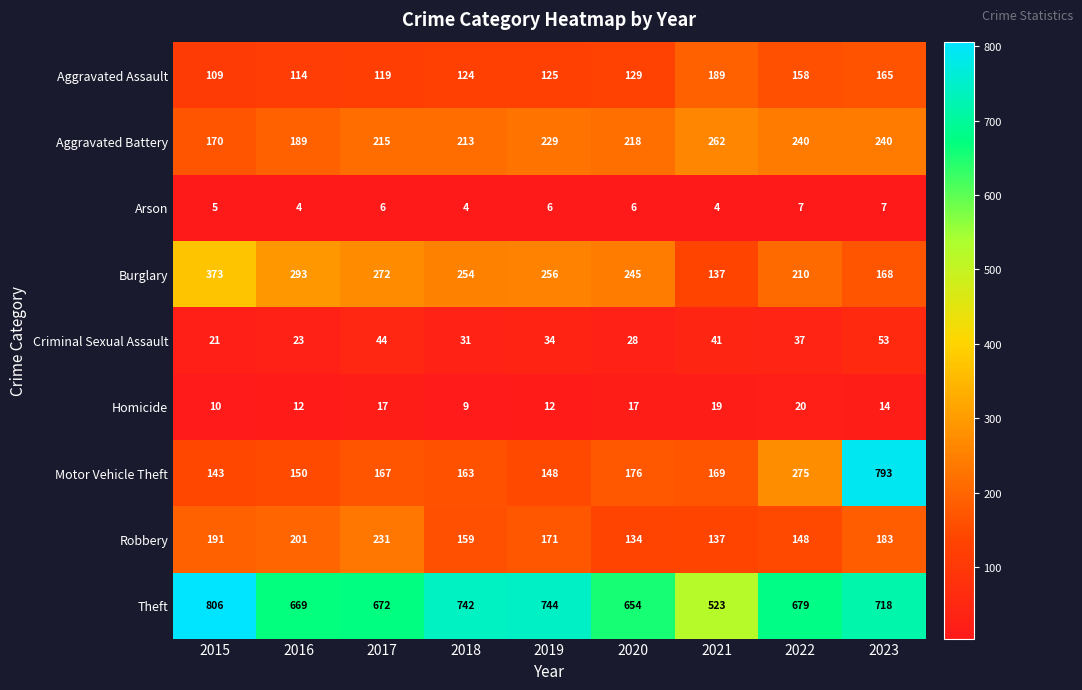

Where does the Burglary series first go above 254?

2015